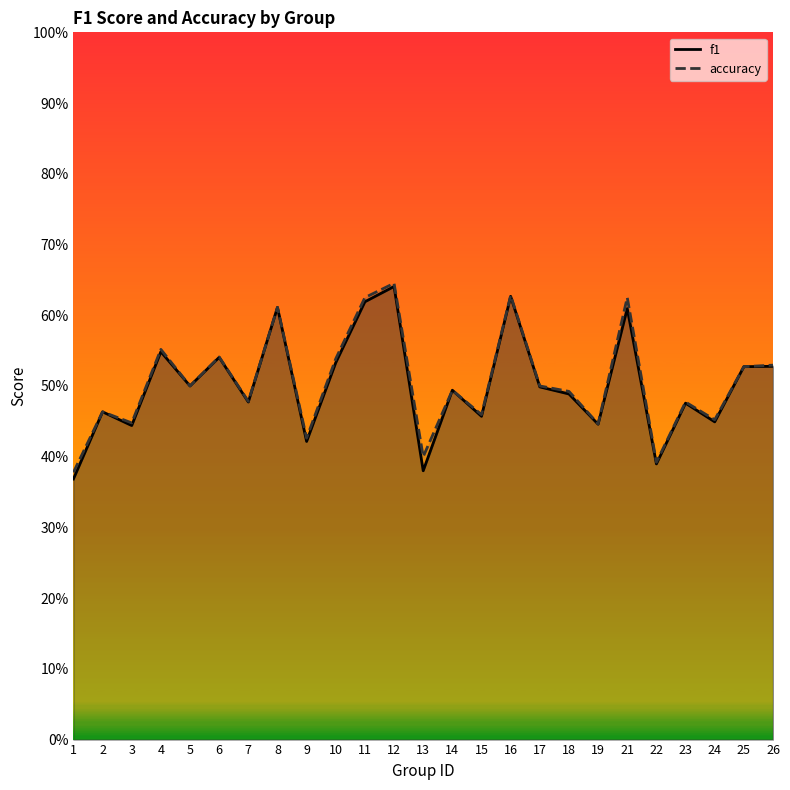

How many interior local valleys does the accuracy series have?

9